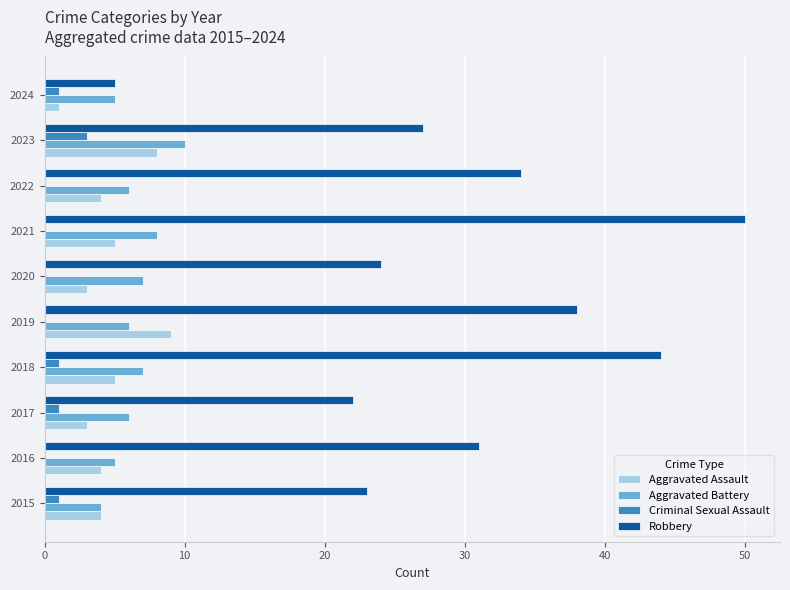

At which category does the chart reach its peak across all series?

2021